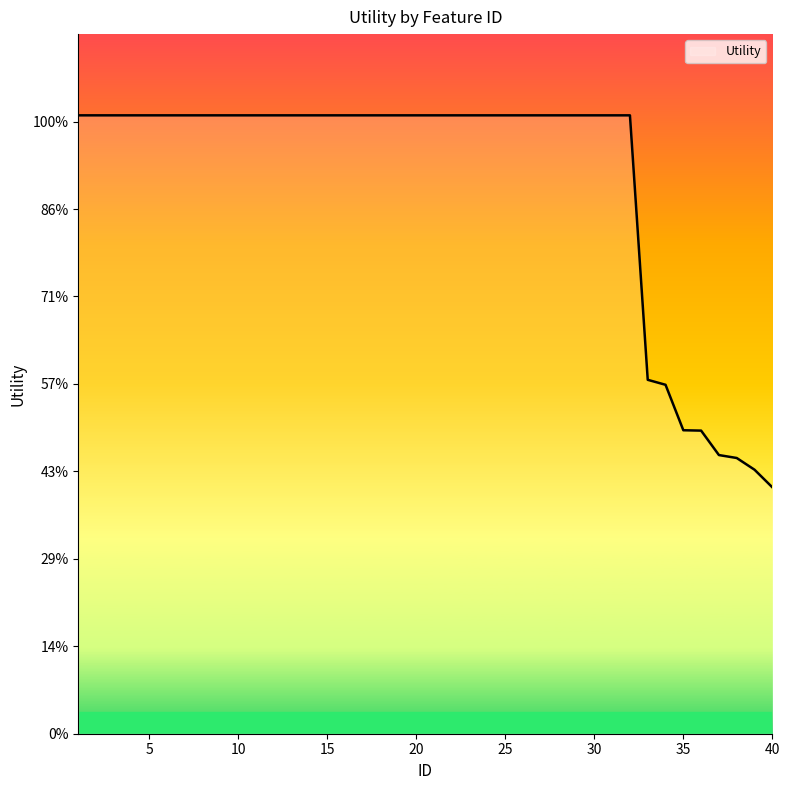

What is the average value?

1.3